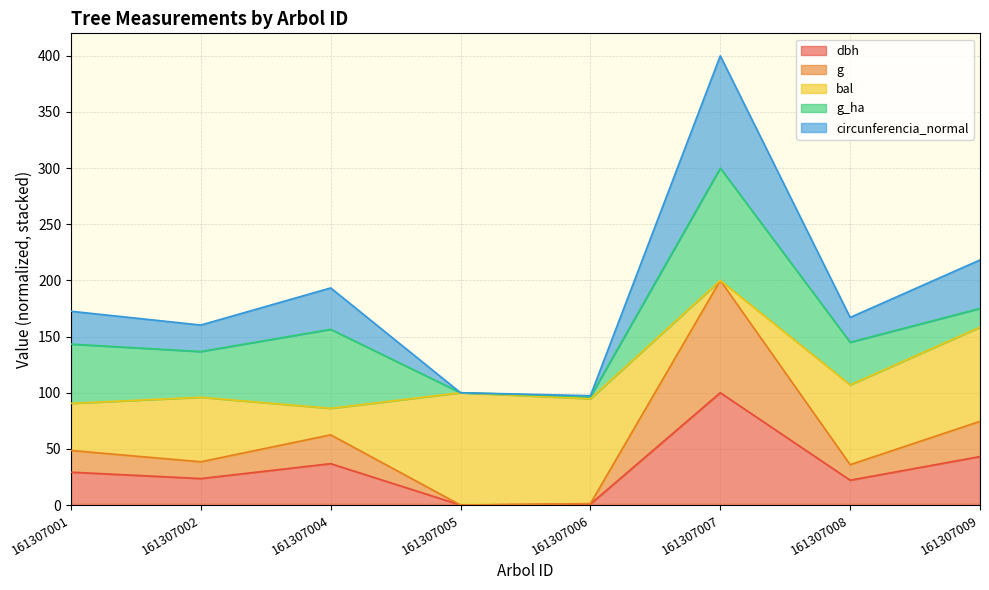

The value of g at 161307002 is 64.2. True or false?

False